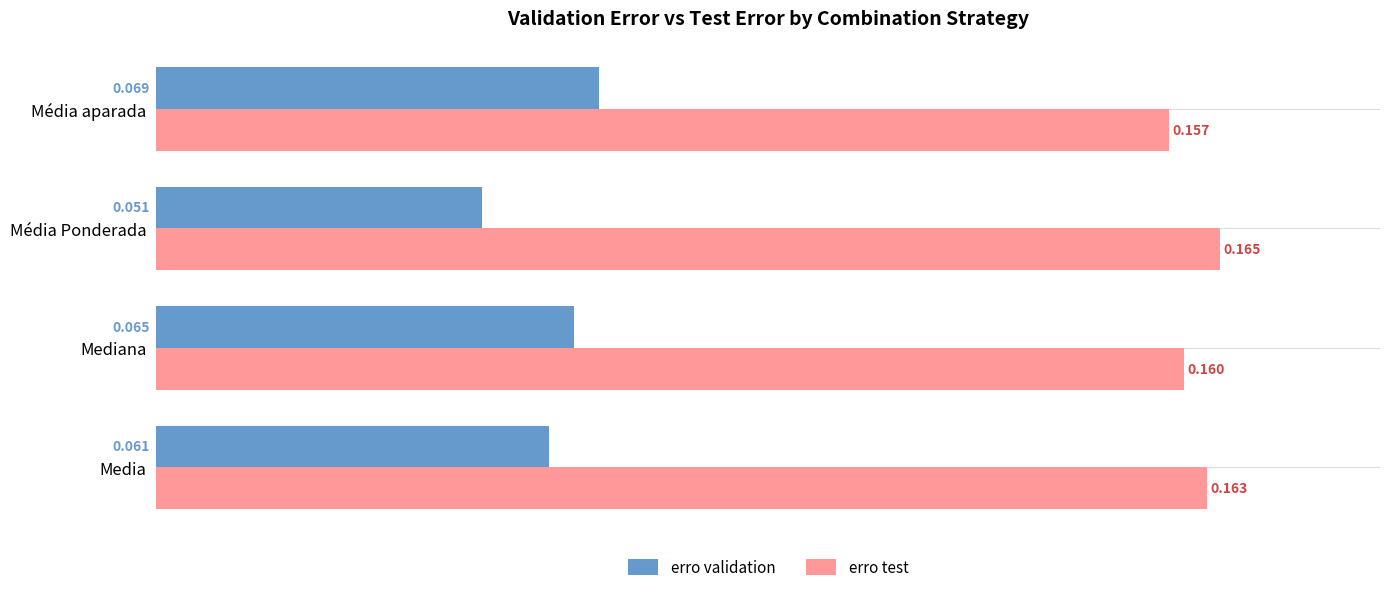

At which category is the sum across all series the highest?

Média aparada